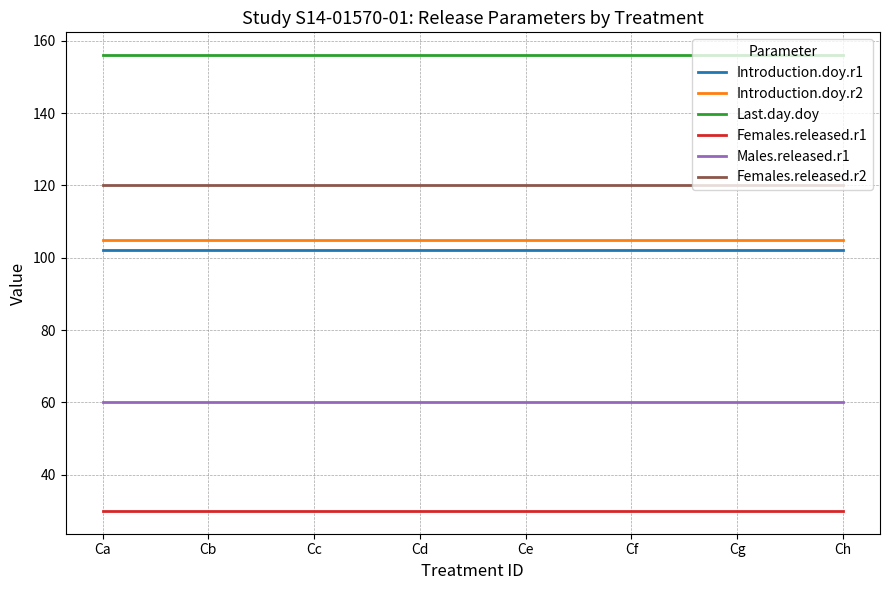

What is the spread (max minus min) of values at Ch?

126